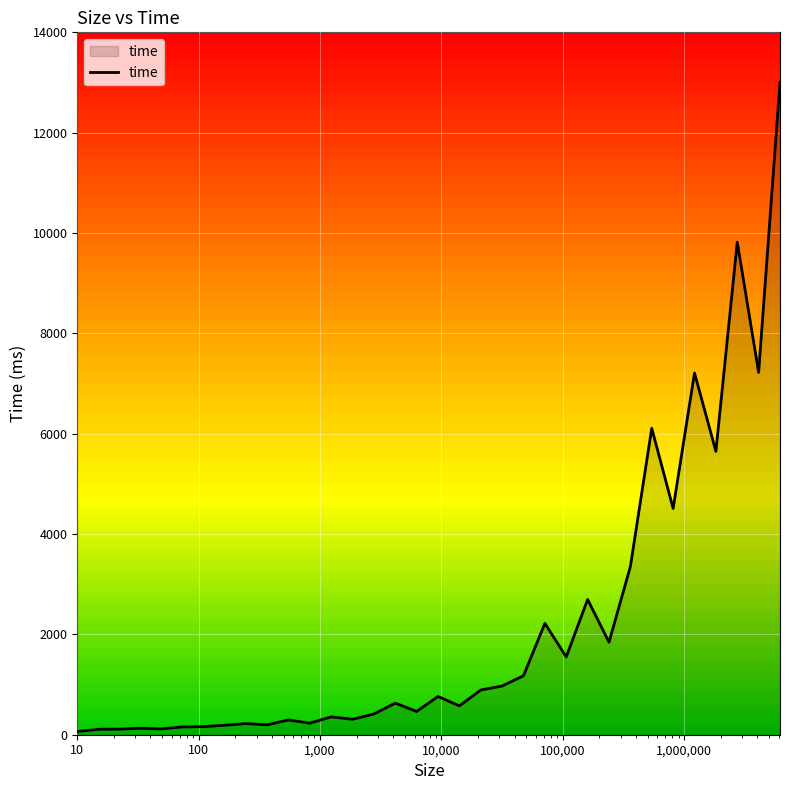

What is the value of the 4th point from the left?

129